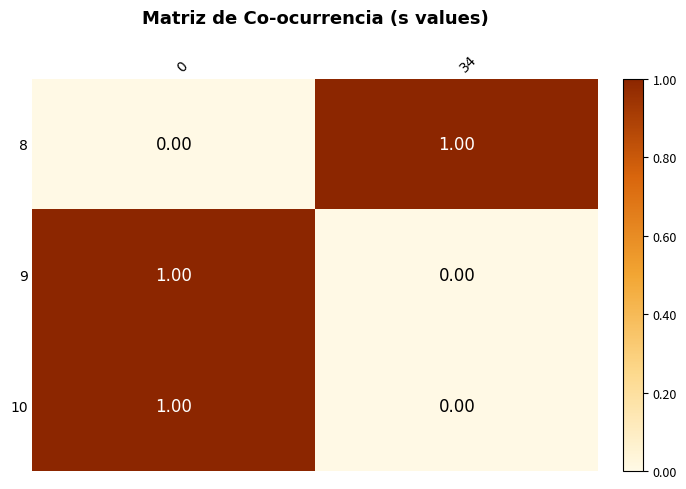

List the labels in order of 9 value, largest first.

0, 34